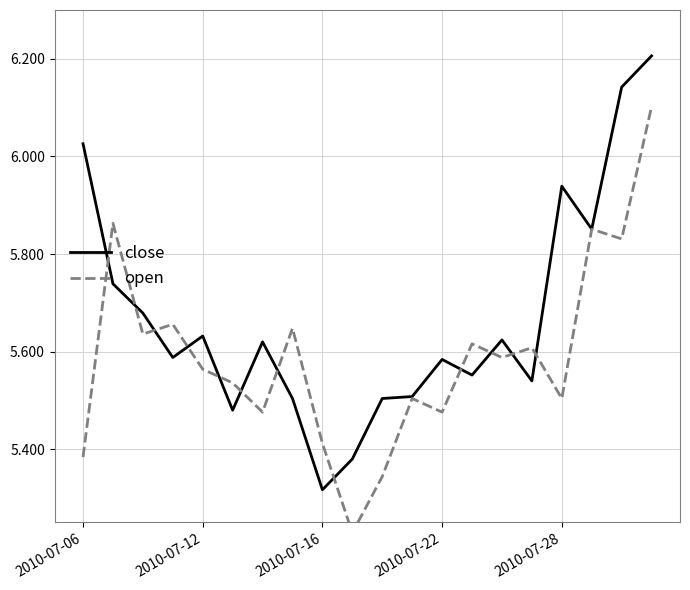

How many distinct data groups are displayed?

2